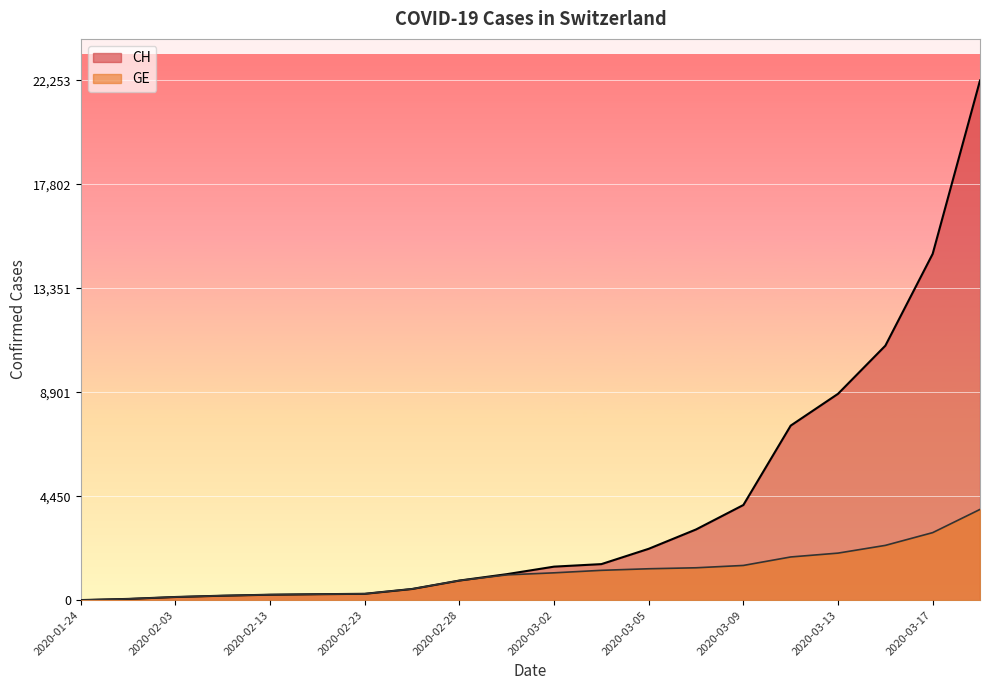

What are all the series names shown in the legend?

CH, GE